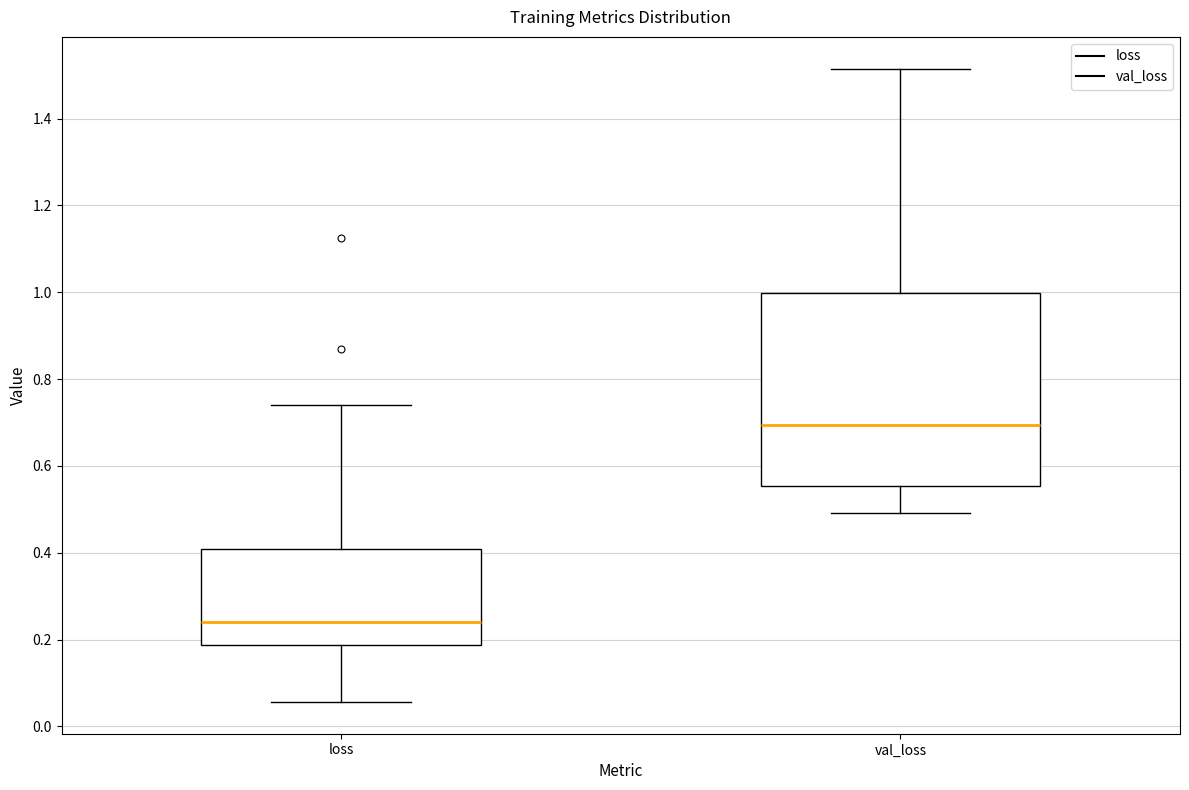

Comparing the boxes themselves (not the whiskers), which one is the tallest?

val_loss